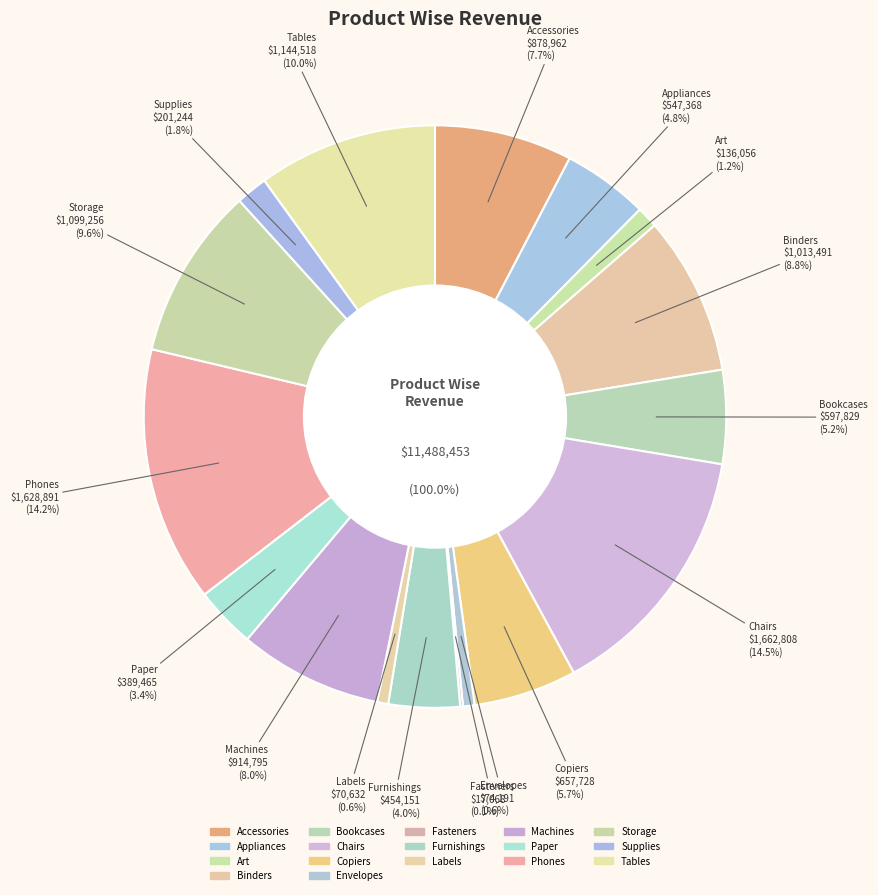

To the nearest percent, what is the average slice percentage?

6%